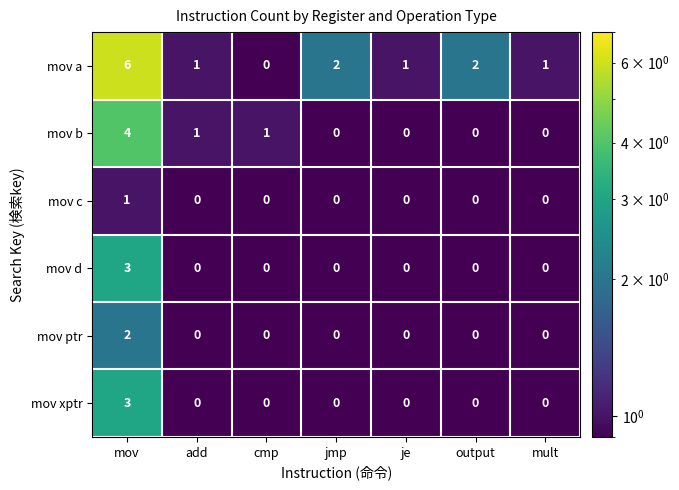

How many distinct data groups are displayed?

6